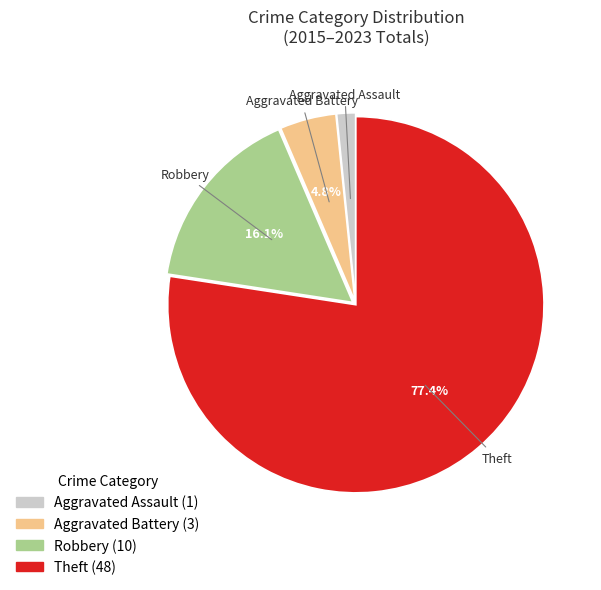

Which has a higher value, Robbery or Theft?

Theft